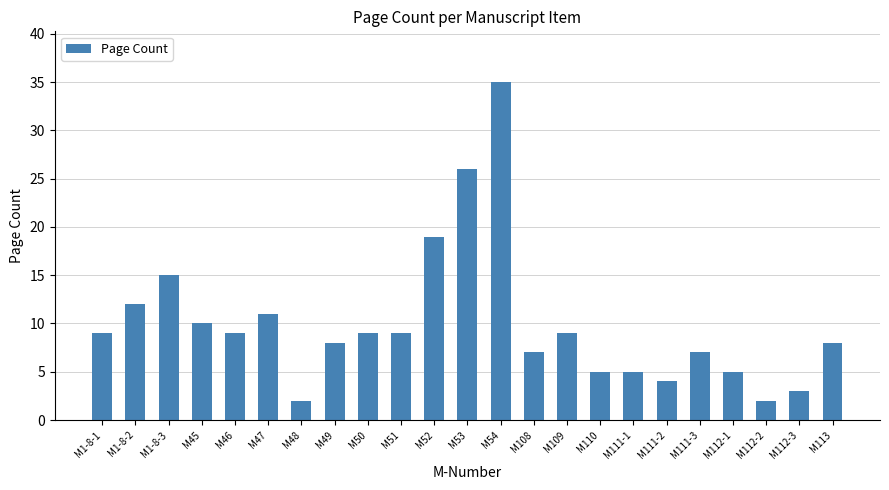

What is the label of the 6th bar from the right?

M111-2